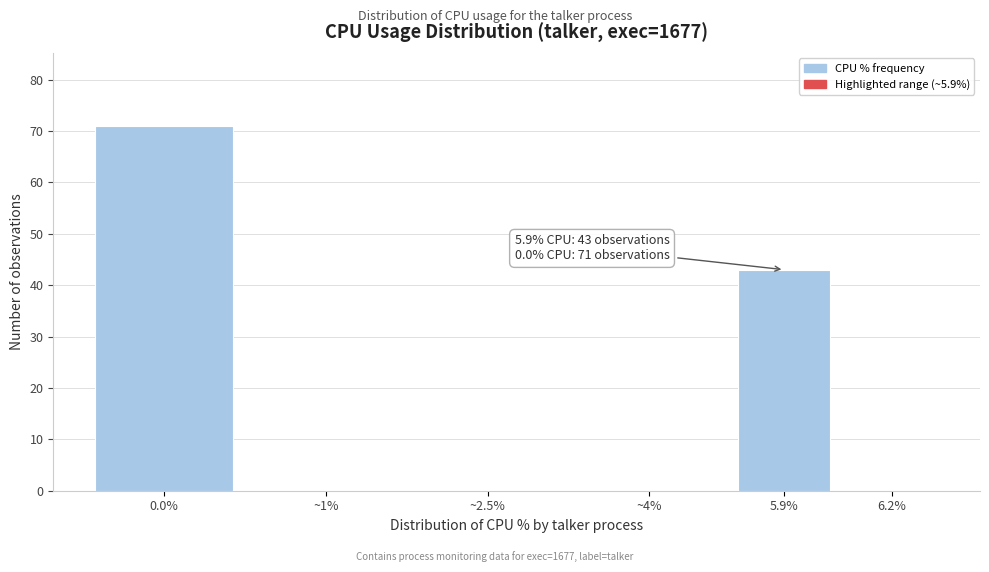

Reading left to right, what are all the values shown in this chart?

0.0%=71	~1%=0	~2.5%=0	~4%=0	5.9%=43	6.2%=0